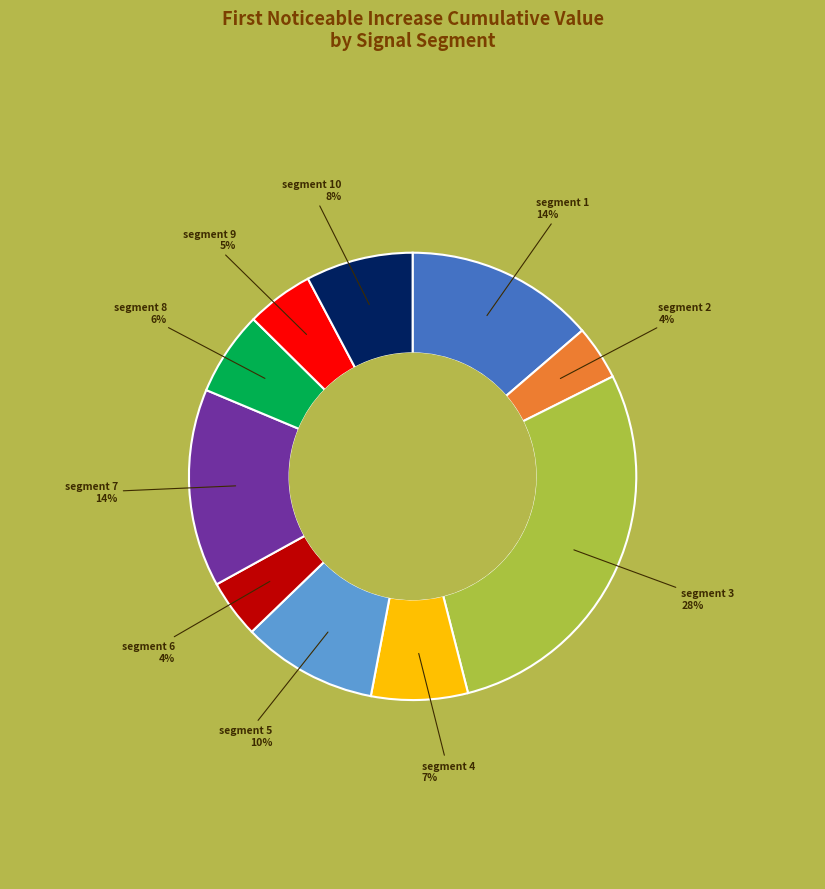

Does any single category account for the majority?

No